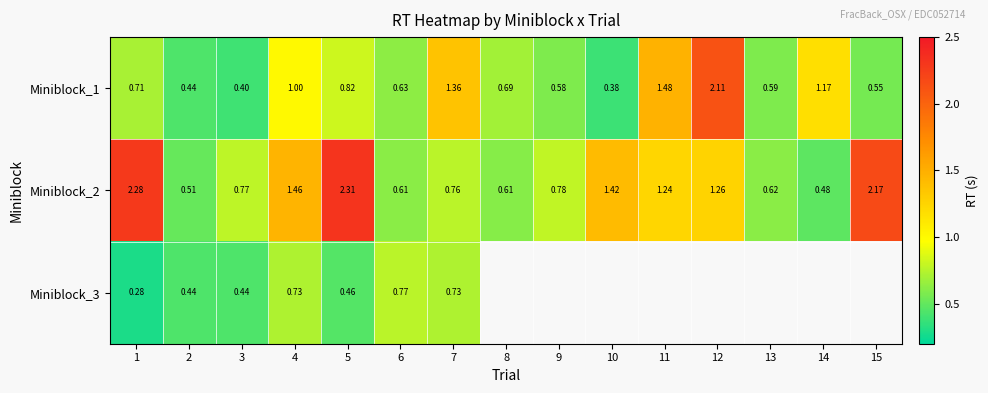

Which label corresponds to the largest value in the chart?

5